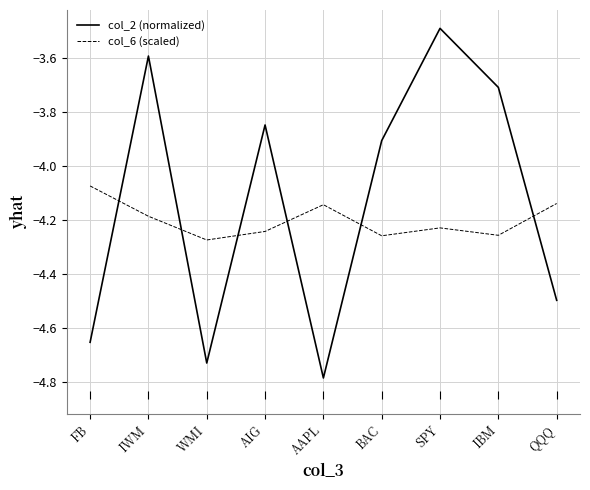

What are all the series names shown in the legend?

col_2 (normalized), col_6 (scaled)